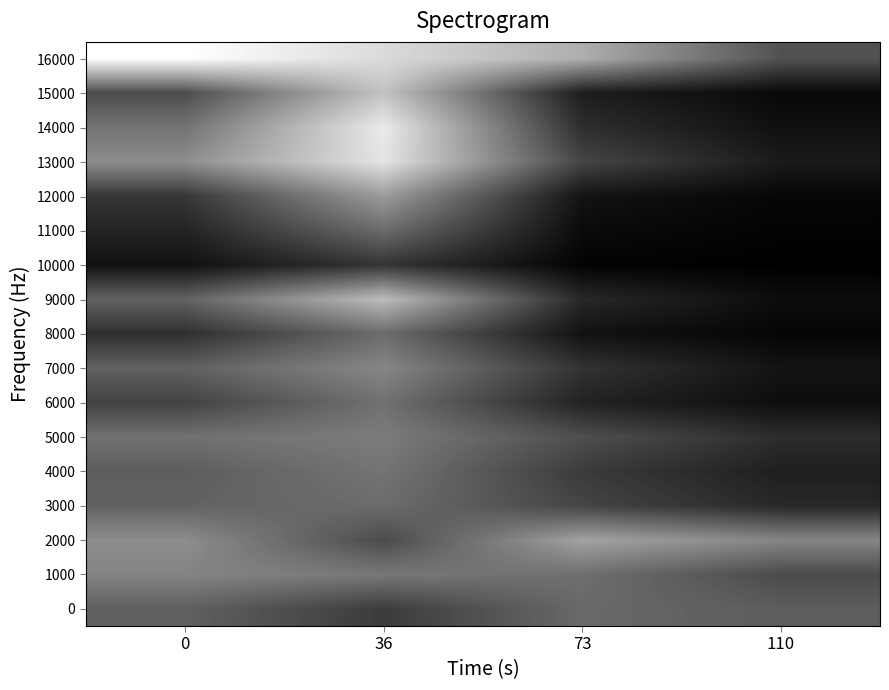

Which has a higher value, 73 or 0?

73